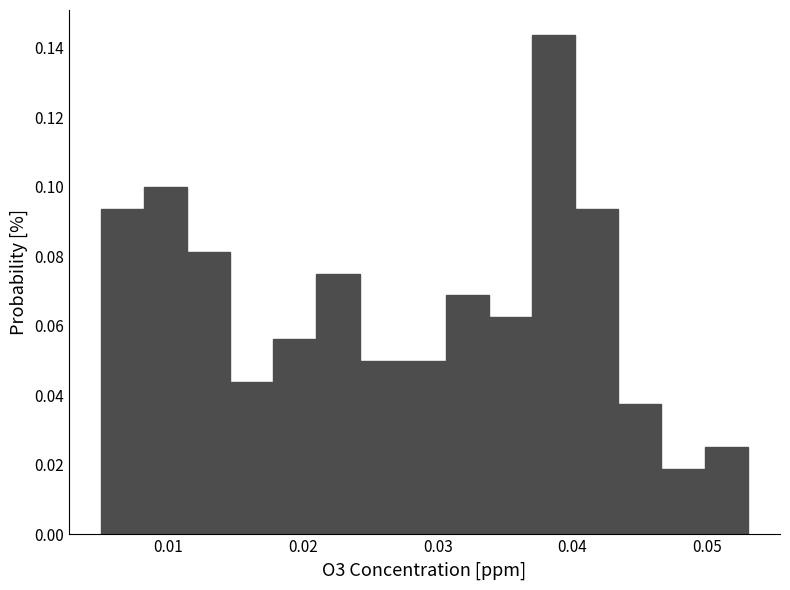

Around what value on the x-axis is the tallest bar? Give the approximate position of its centre, as read against the axis.

0.039